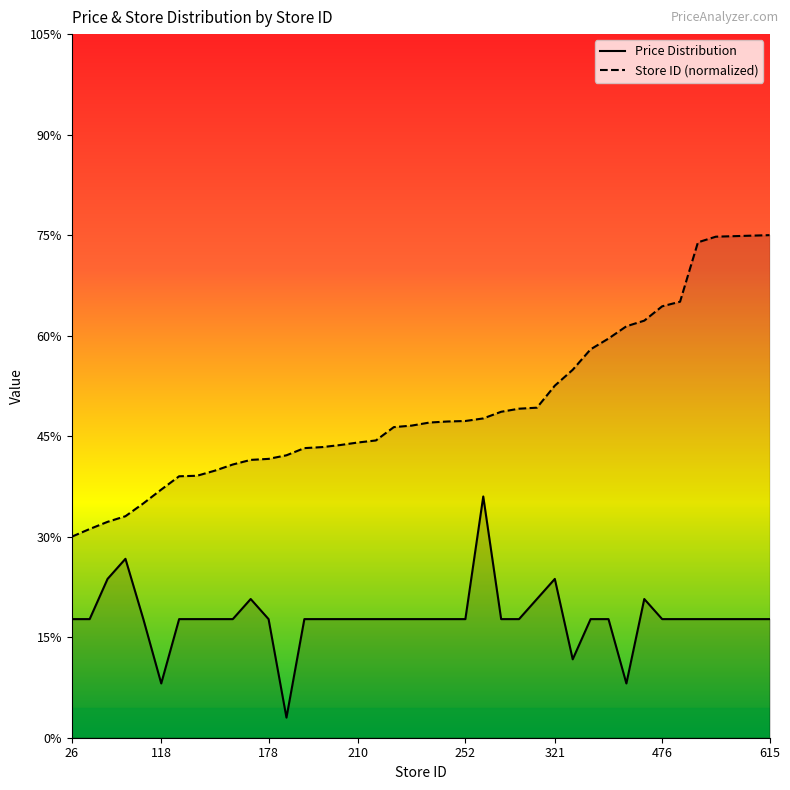

Where is Price Distribution nearest to the value 6?

26